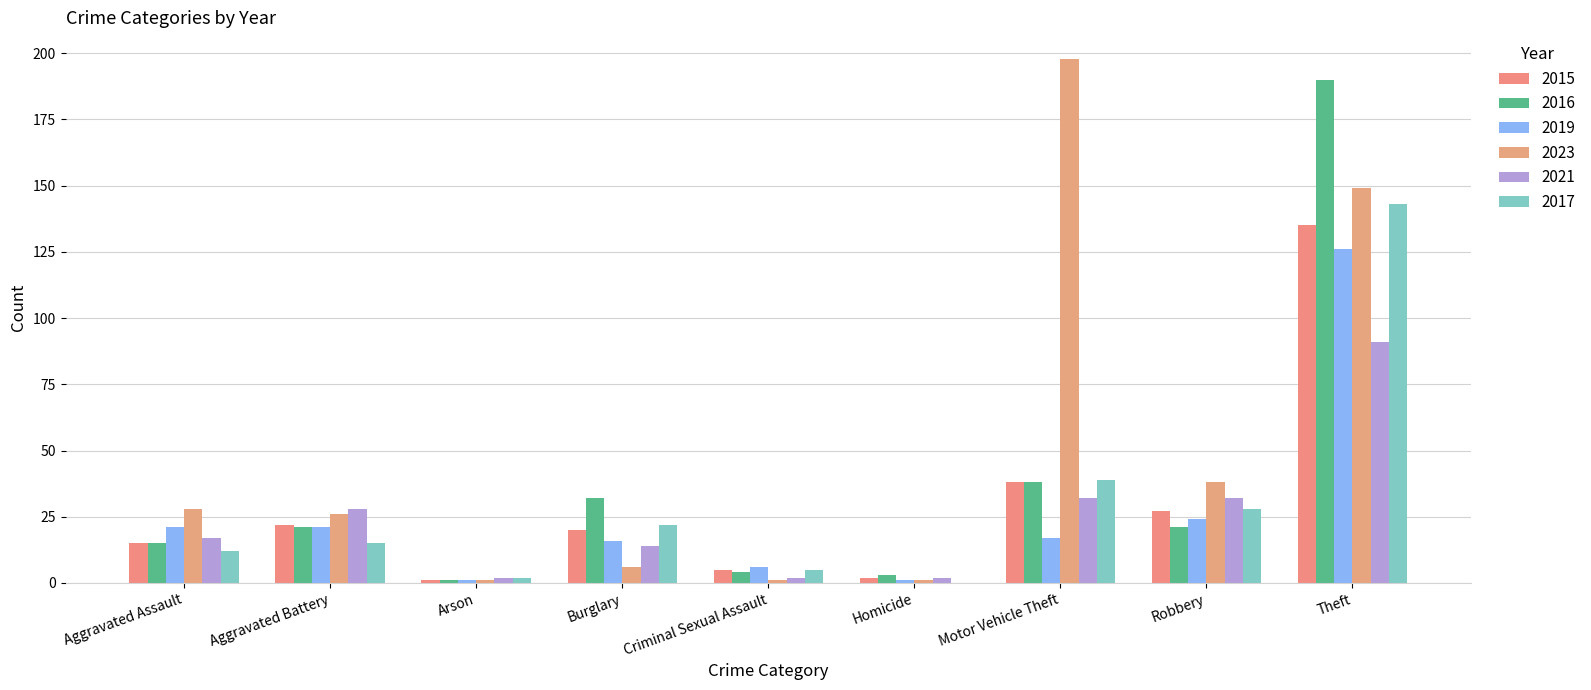

How many groups of bars are there?

9